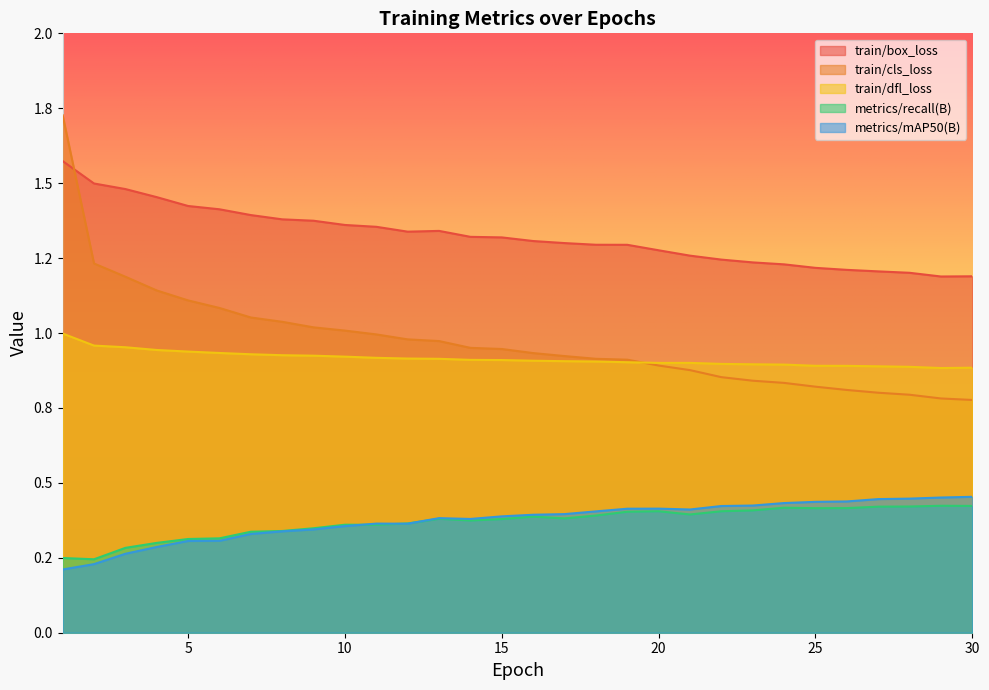

True or false: metrics/mAP50(B) has a value of 0.1 at 28.

False